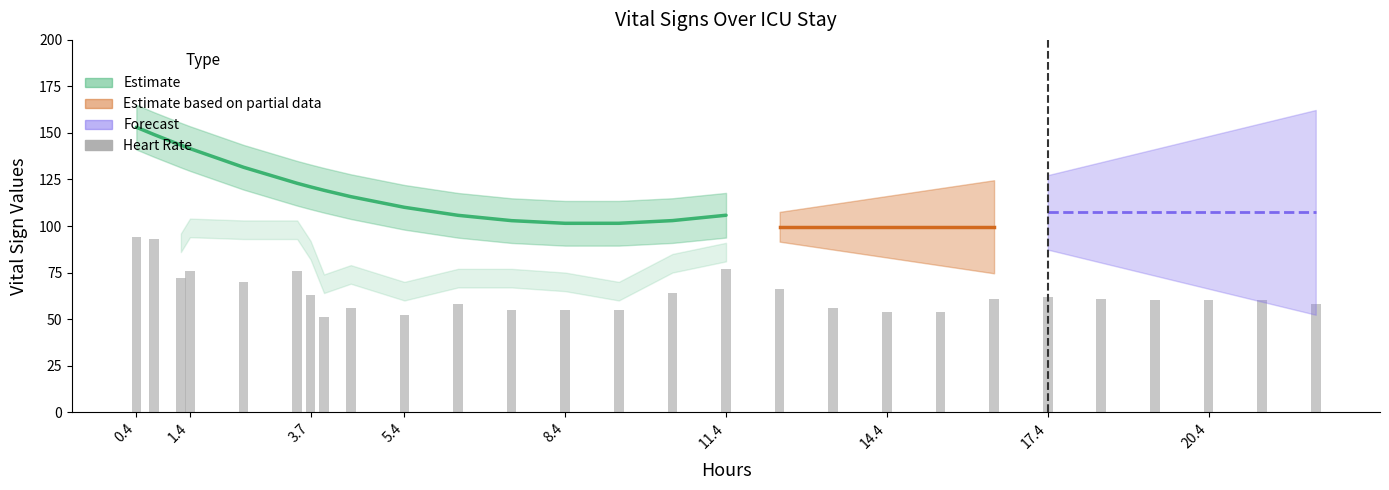

Where does the data first go above 60?

0.4